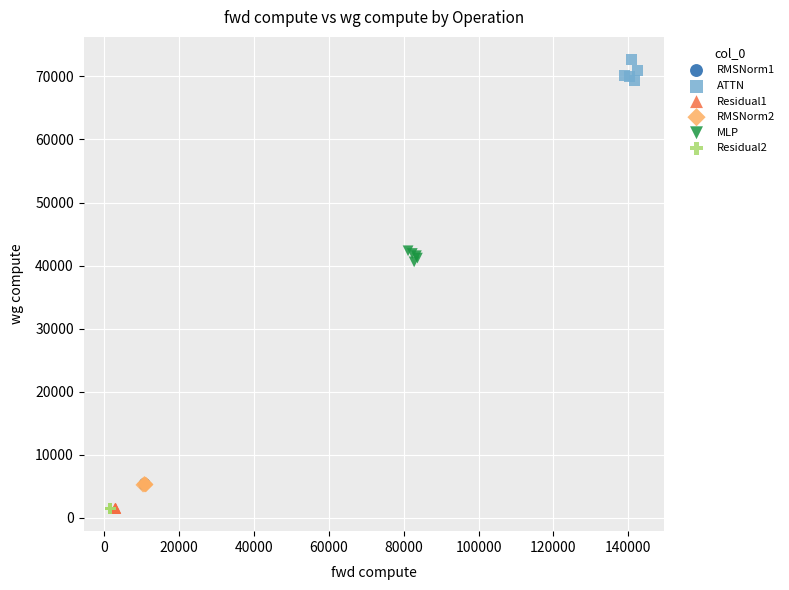

What are all the series names shown in the legend?

RMSNorm1, ATTN, Residual1, RMSNorm2, MLP, Residual2